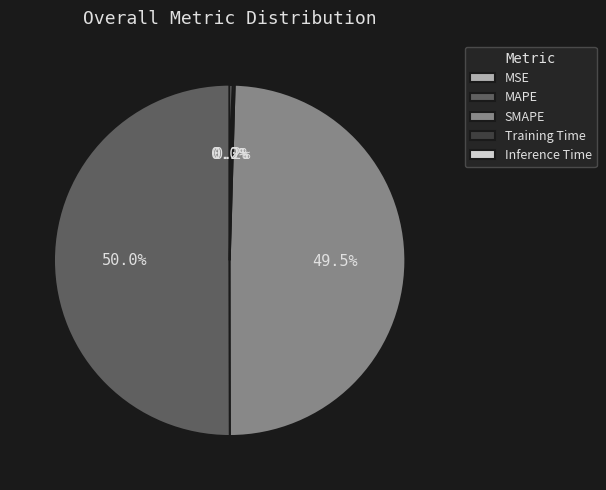

What is the majority slice?

MAPE